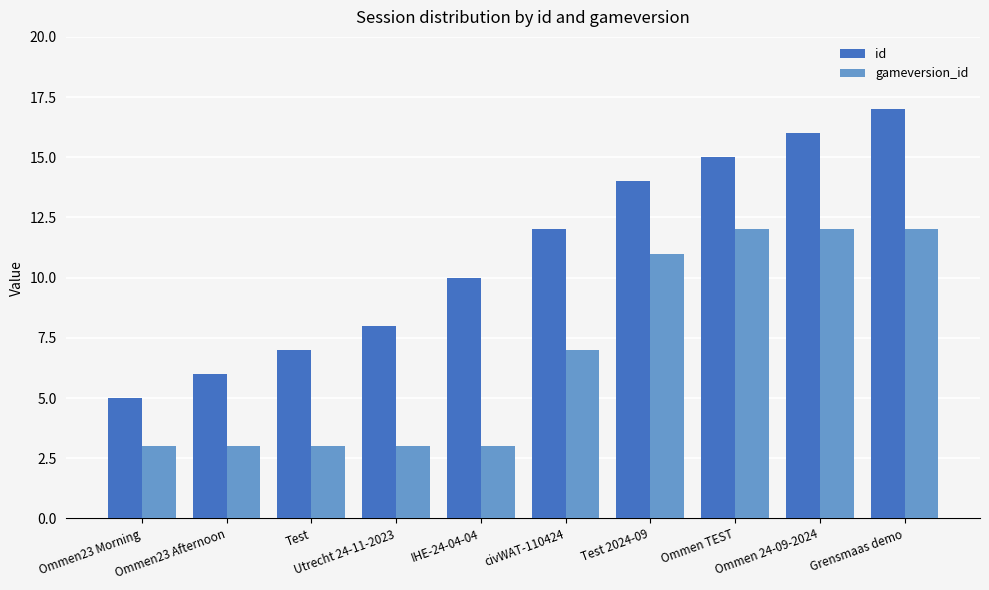

How many gameversion_id values are between 3 and 12?

10